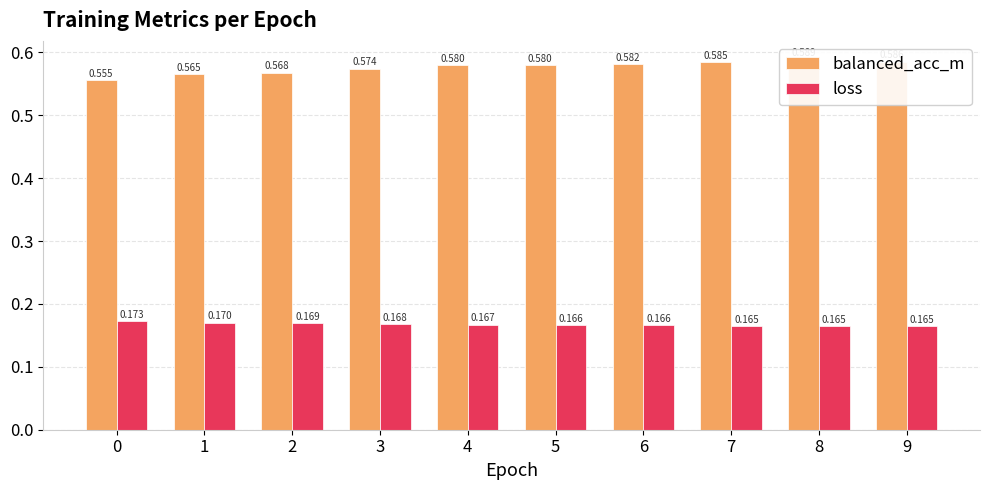

What is the sum of all loss values?

1.7